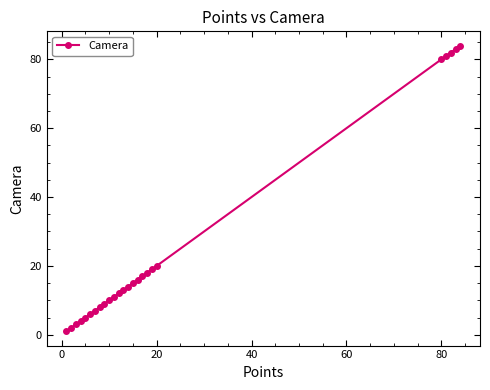

What is the value of the 14th point from the left?

14